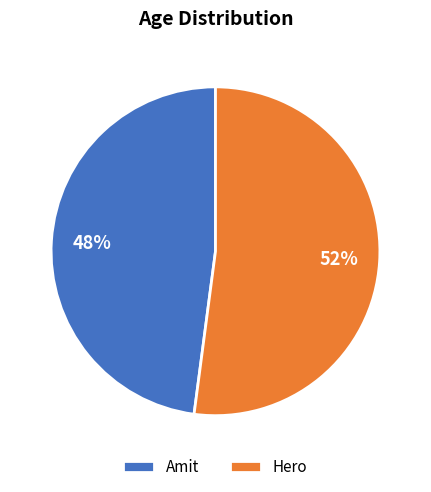

To the nearest percent, what is the average slice percentage?

50%